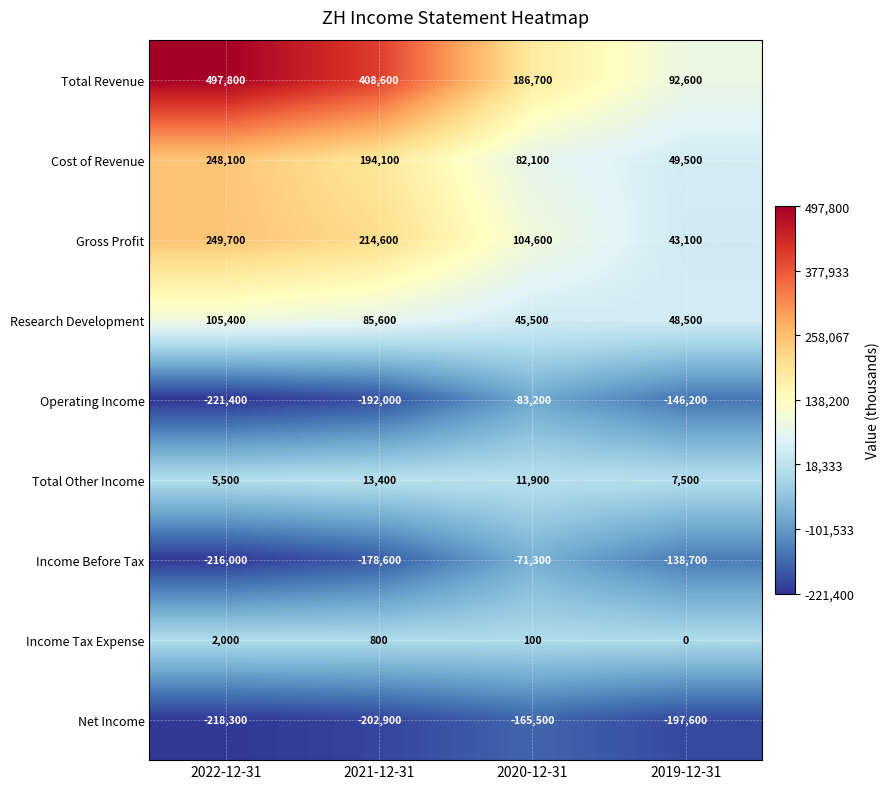

At 2021-12-31, list the series in order from smallest to largest.

Net Income, Operating Income, Income Before Tax, Income Tax Expense, Total Other Income, Research Development, Cost of Revenue, Gross Profit, Total Revenue